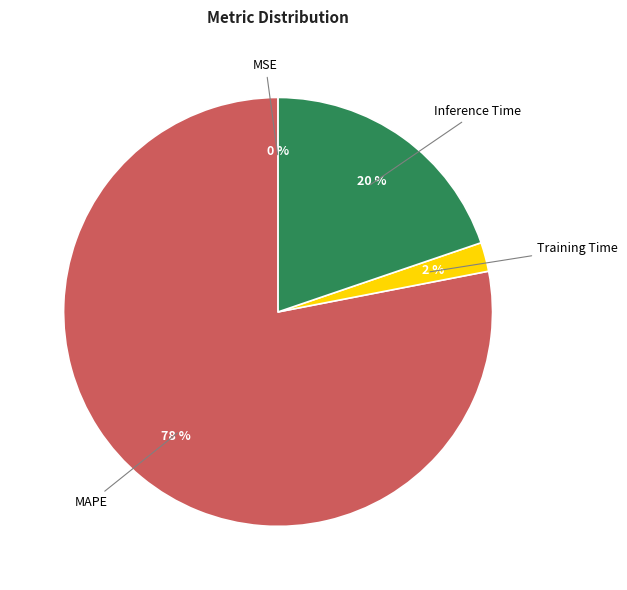

Does any single category account for the majority?

Yes